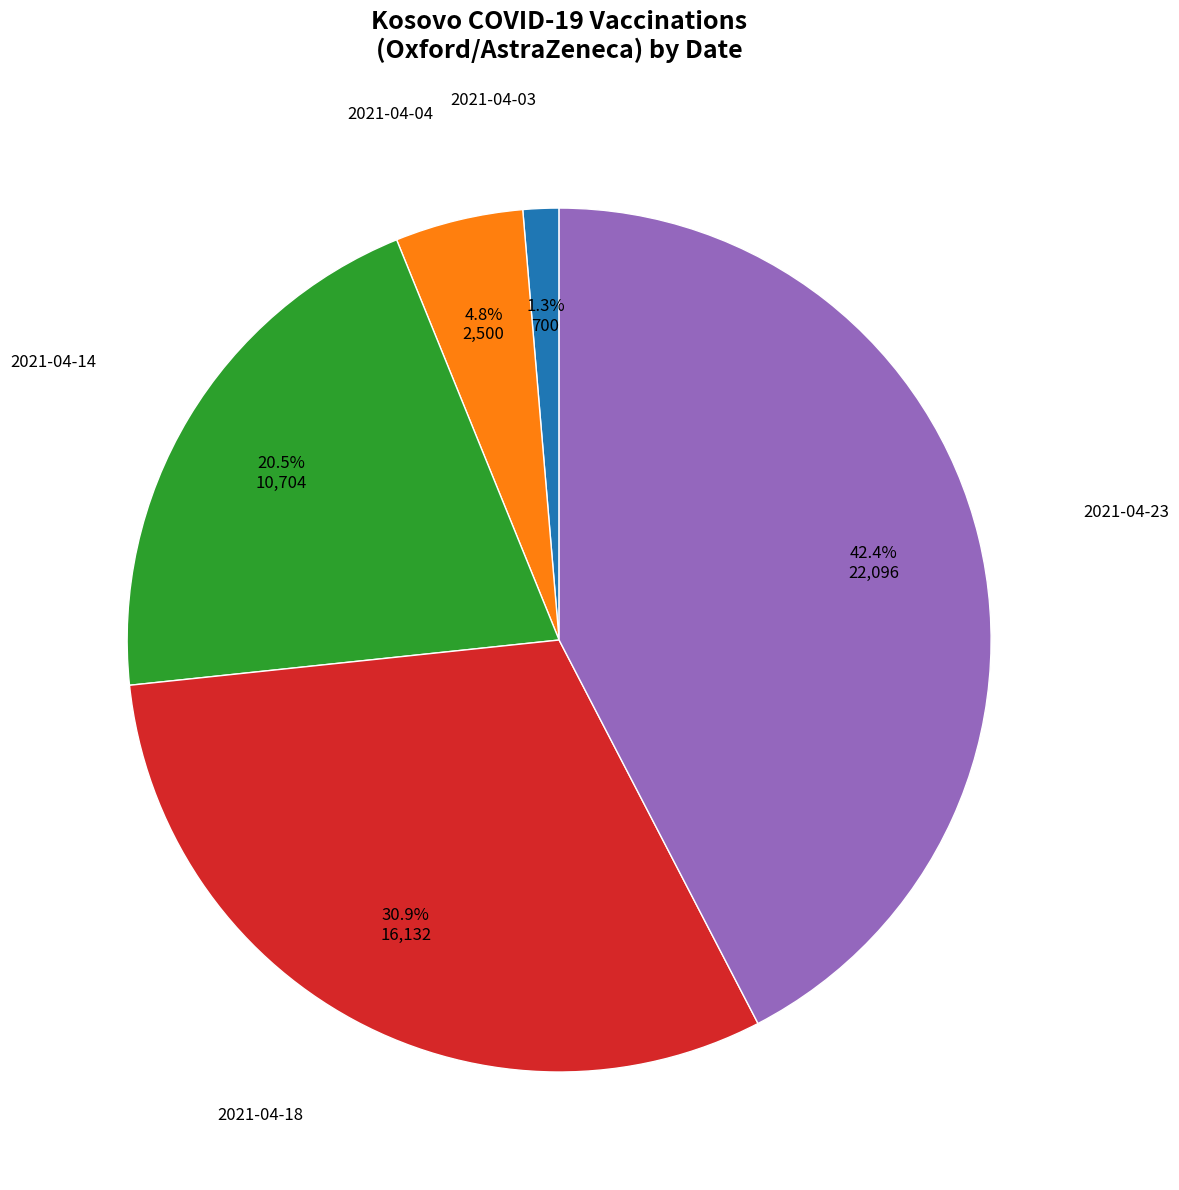

What is the ratio of the value at 2021-04-23 to the value at 2021-04-04?

8.8